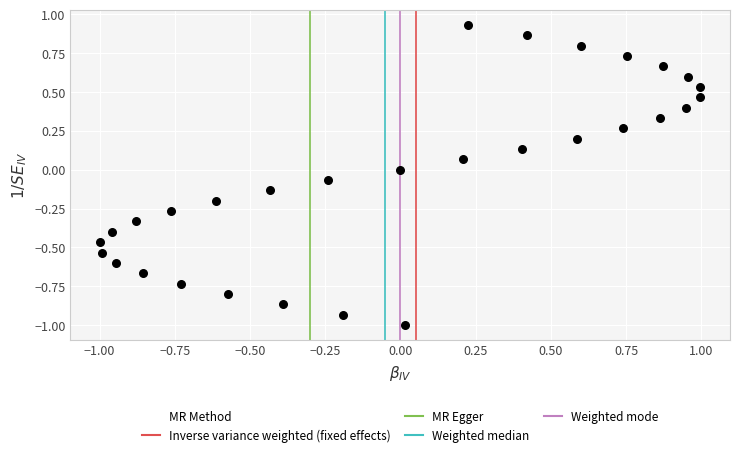

What is the range of Y values (max minus min)?

1.9